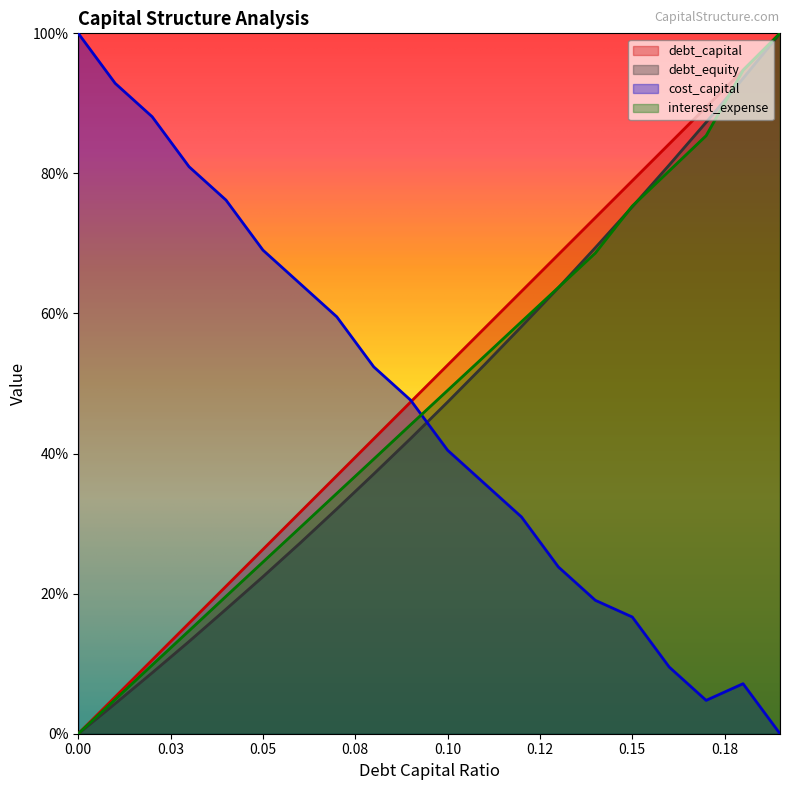

How many values in debt_capital are above zero?

19